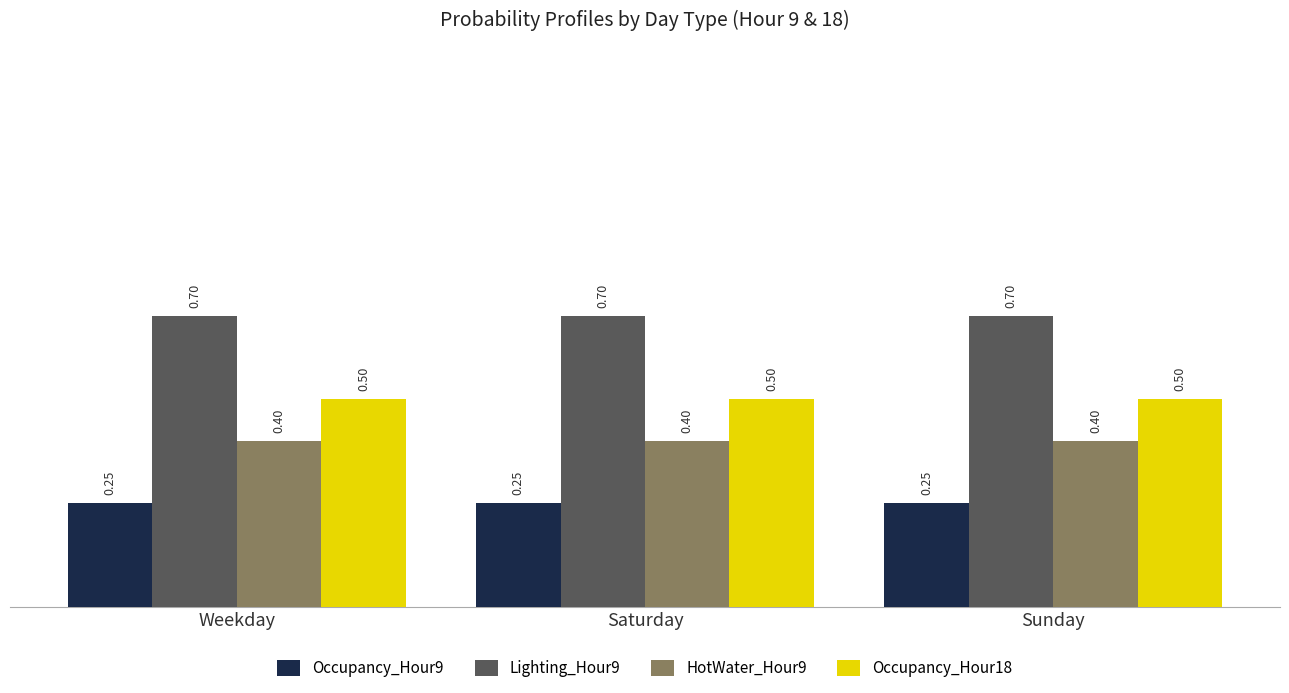

At how many categories does at least one series exceed 0?

3